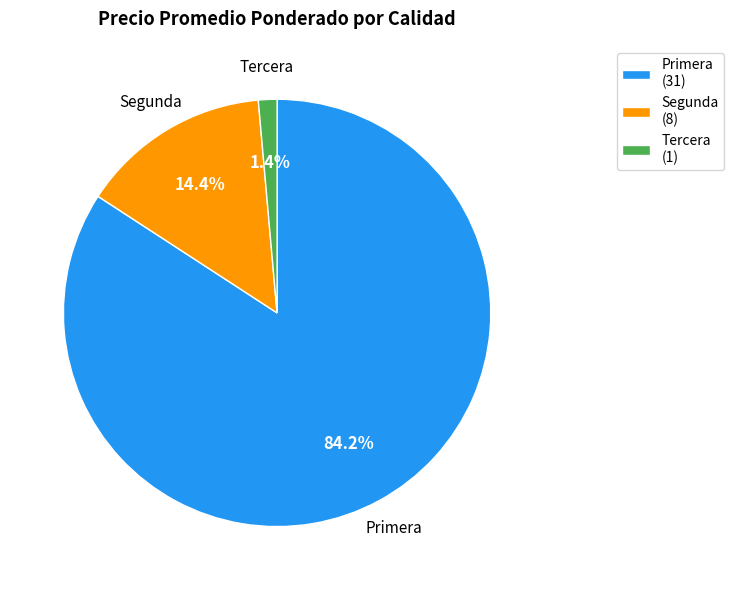

To the nearest percent, what portion does Segunda represent?

14%